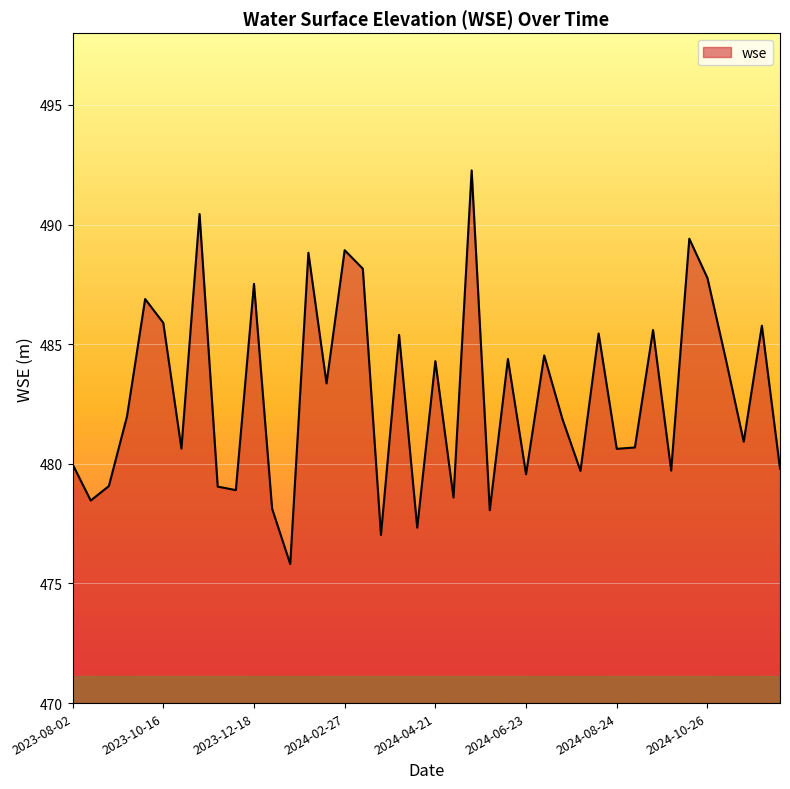

What is the smallest value displayed?

475.8